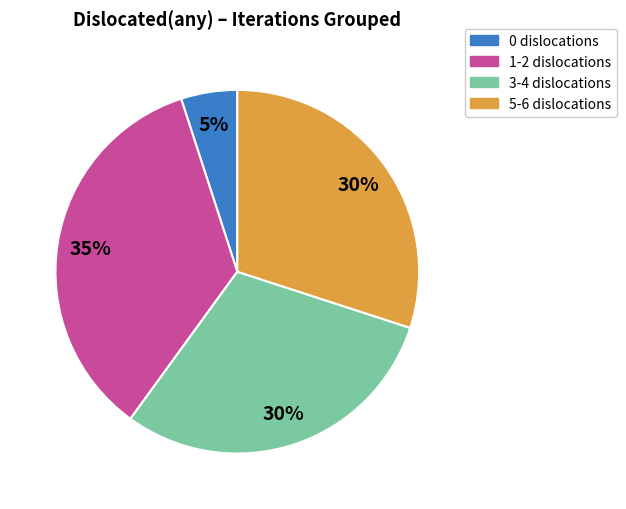

To the nearest percent, what is the difference between the largest and smallest slice percentages?

30%